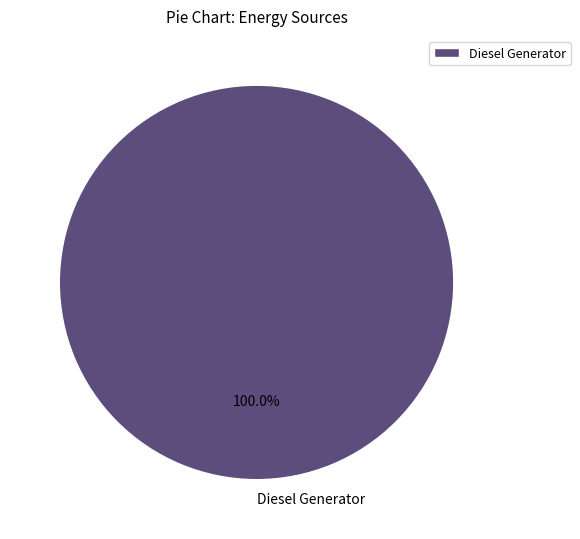

Does Diesel Generator account for over 50% of the chart?

Yes